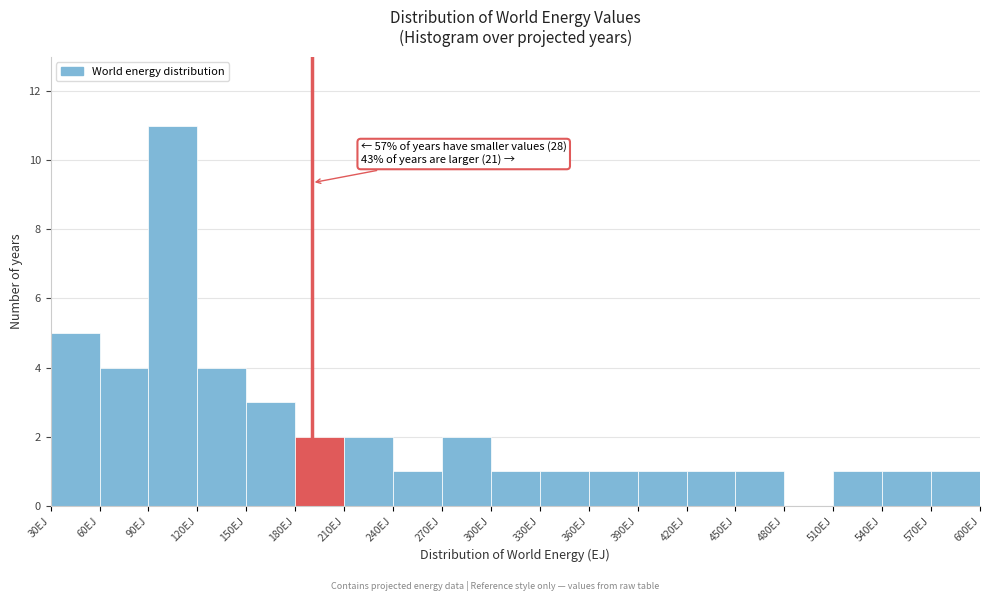

Over which range of the x-axis is the bar tallest?

90 to 120